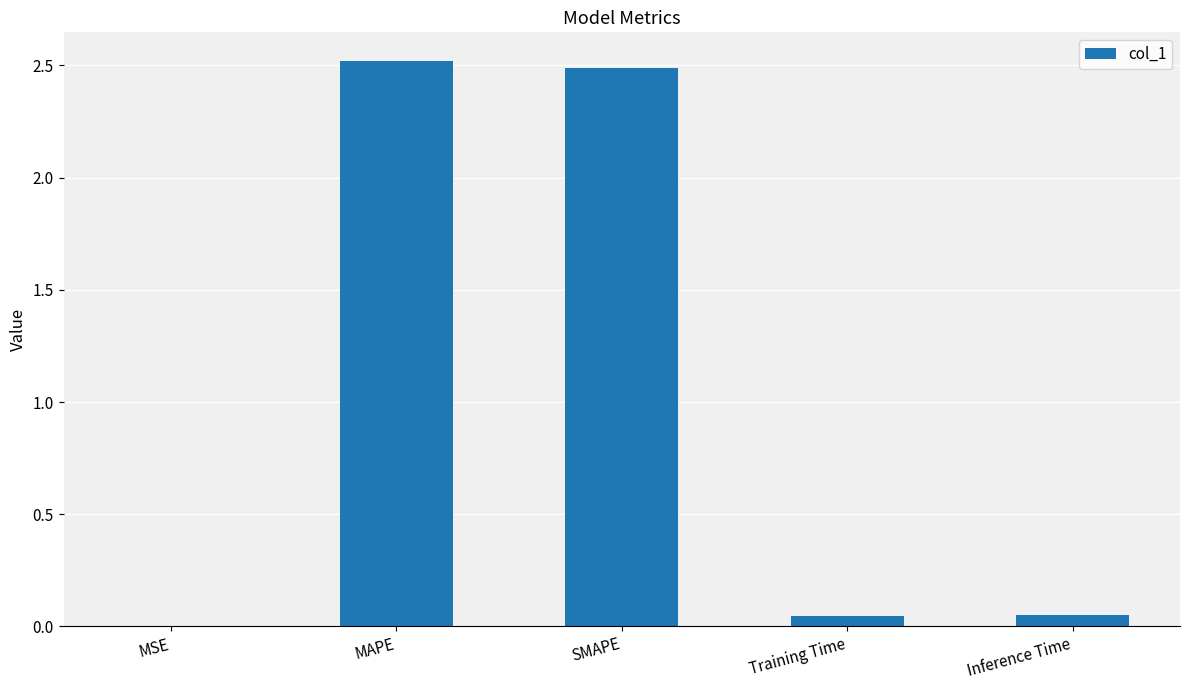

What is the sum of all values?

5.1